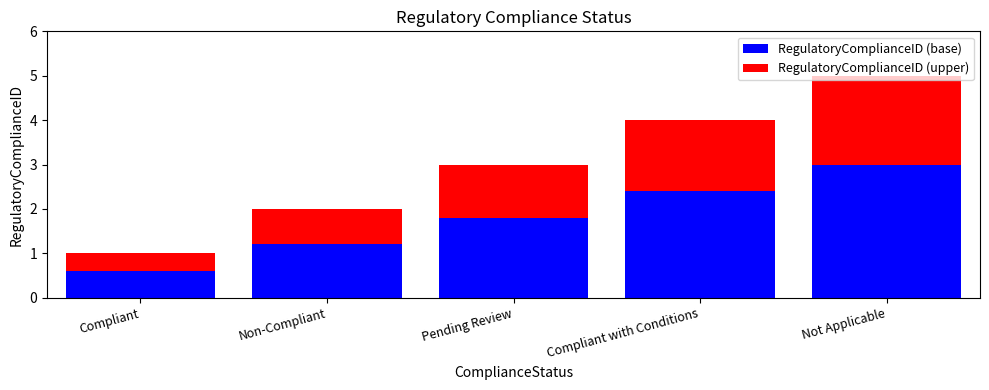

Rank the categories by RegulatoryComplianceID (base) value from lowest to highest.

Compliant, Non-Compliant, Pending Review, Compliant with Conditions, Not Applicable